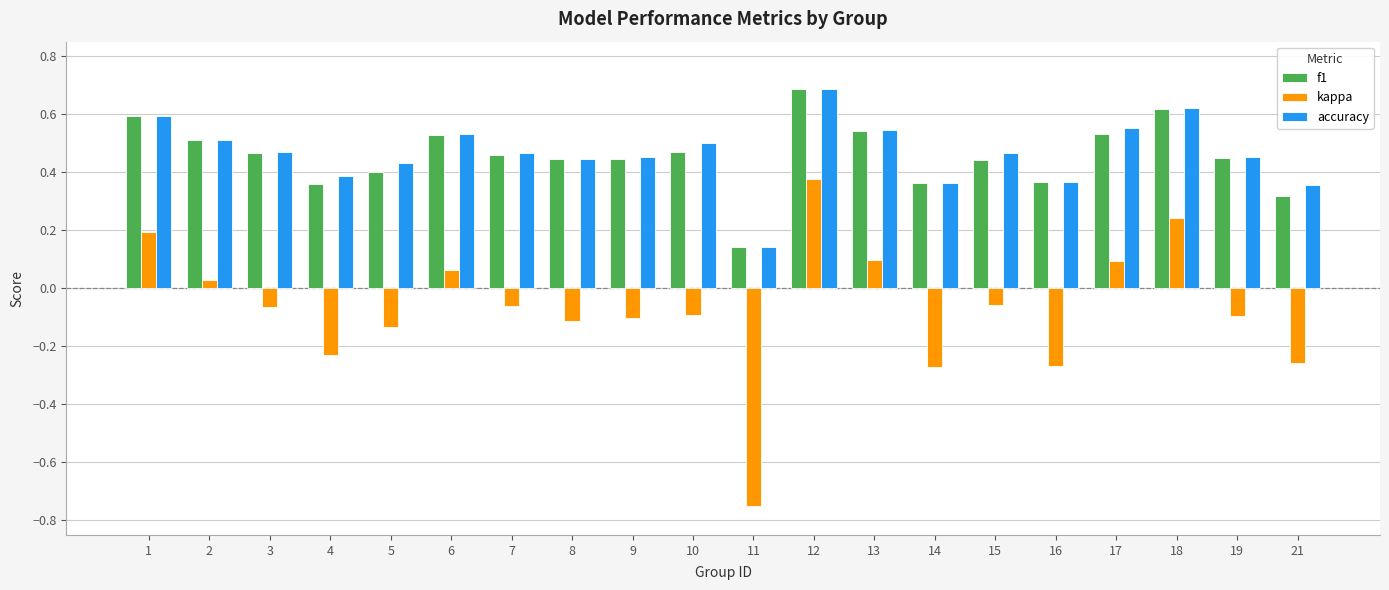

The value of f1 at 9 is 0.4. True or false?

True